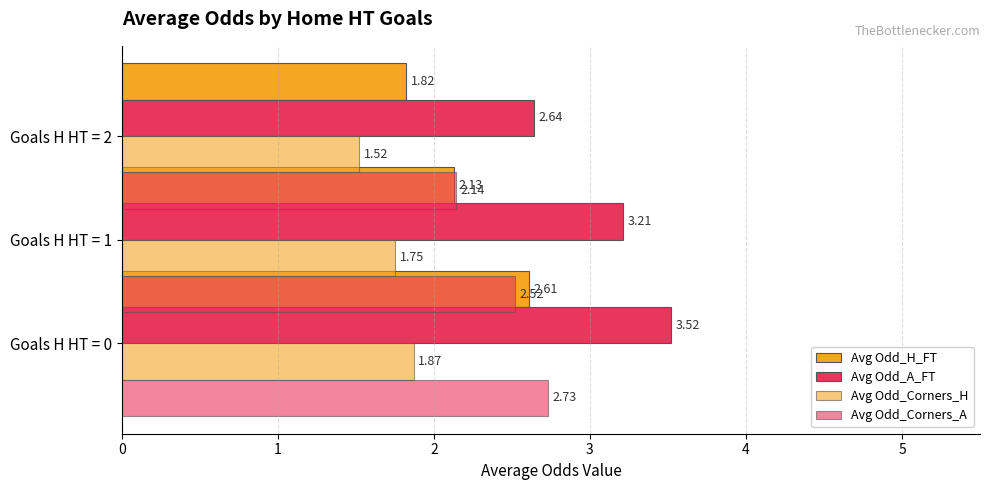

How many data points in Avg Odd_H_FT are less than 2?

1